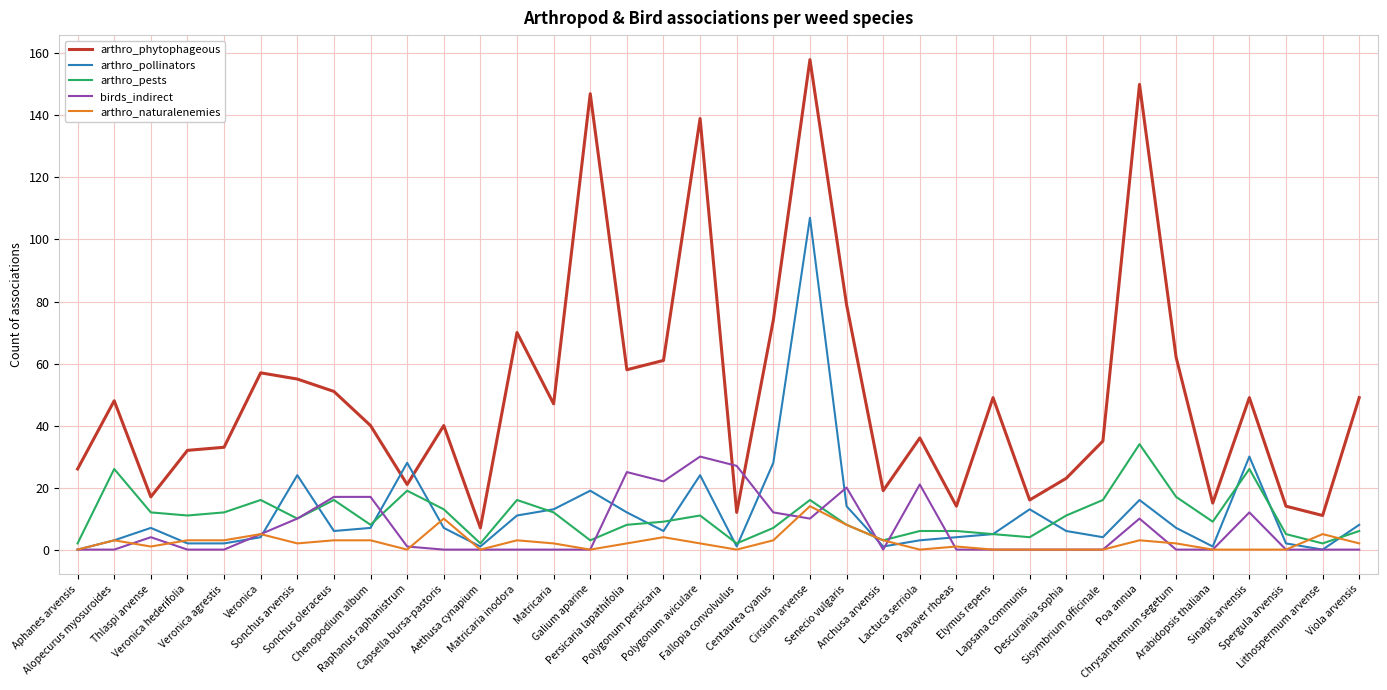

Which series has the largest range (max minus min)?

arthro_phytophageous